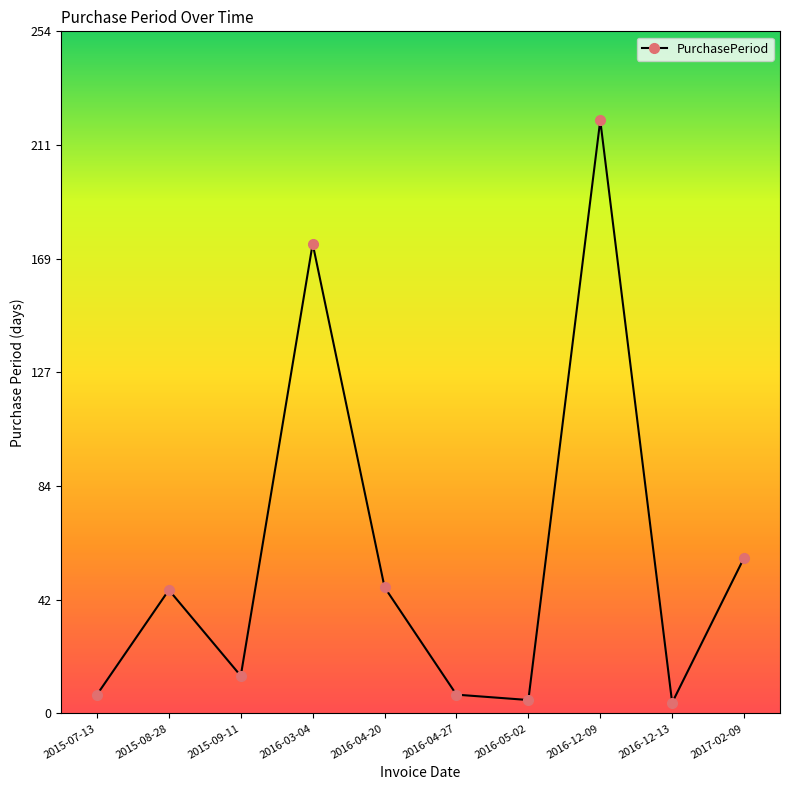

Is this an area chart (filled region under the line)?

No